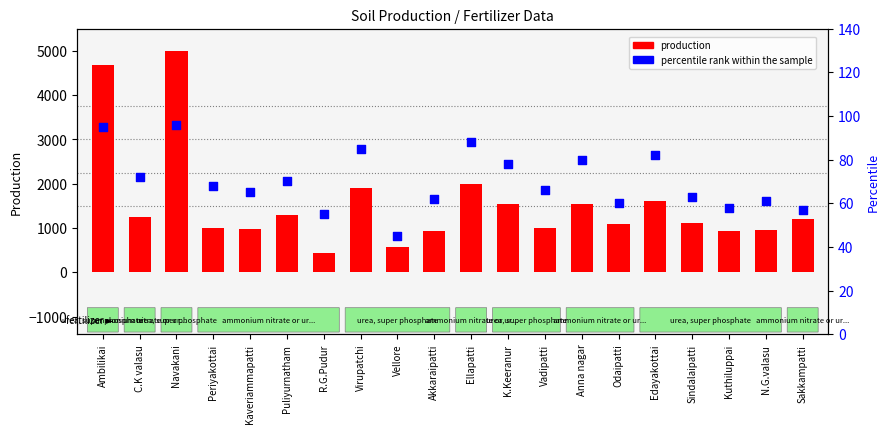

What is the total value across all series at R.G.Pudur?

483